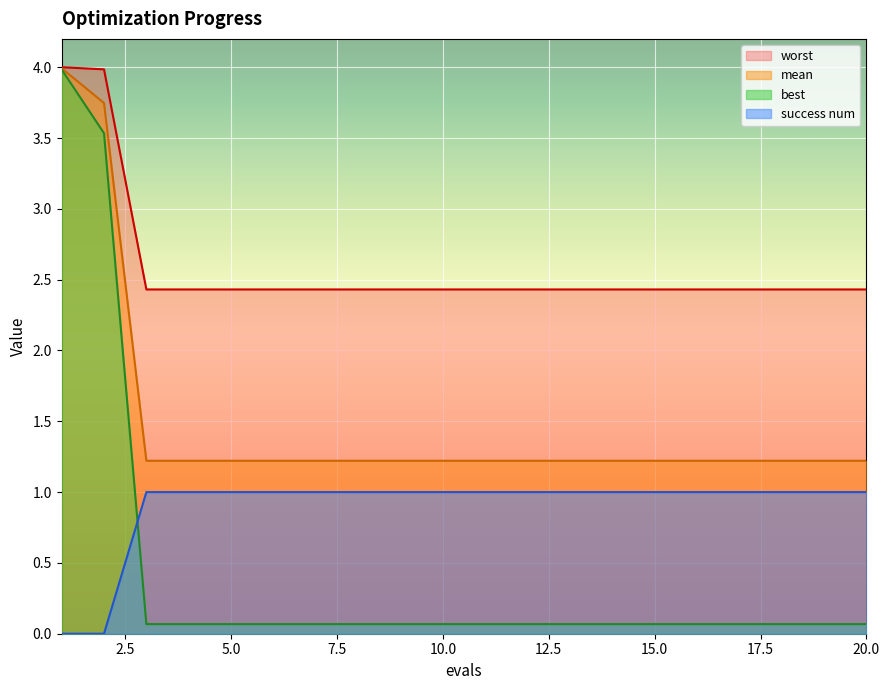

How many lines are shown in the chart?

4